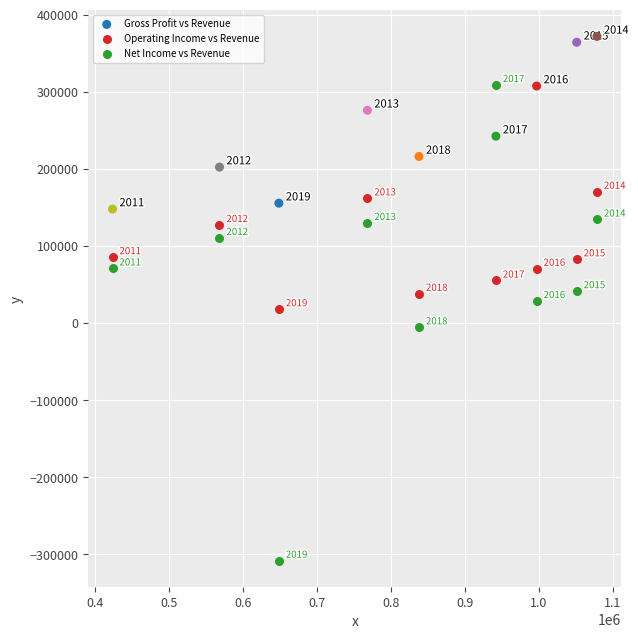

Which series reaches the minimum Y coordinate?

Net Income vs Revenue